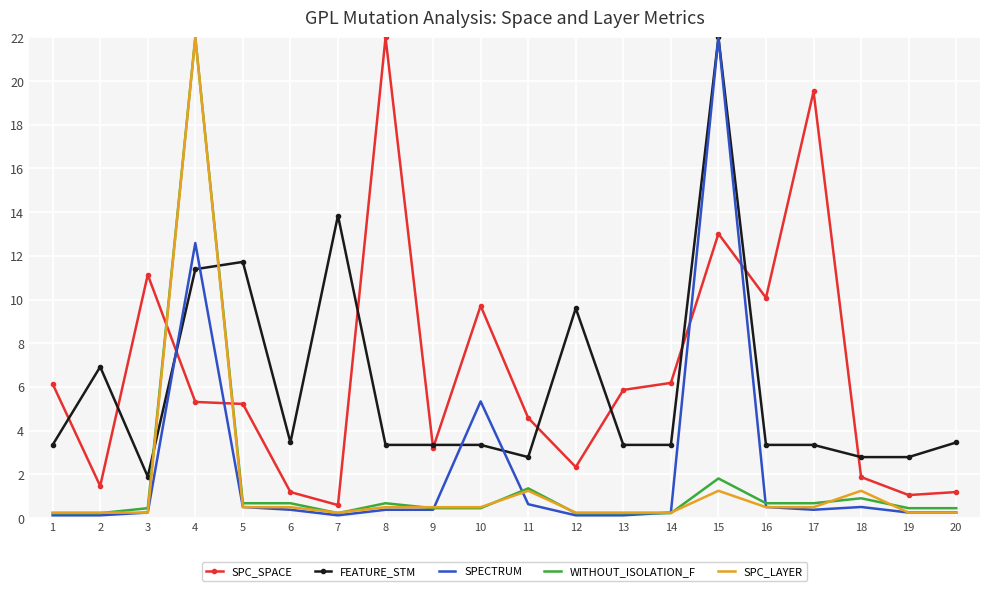

Is it true that SPC_SPACE equals 15.7 at 3?

False